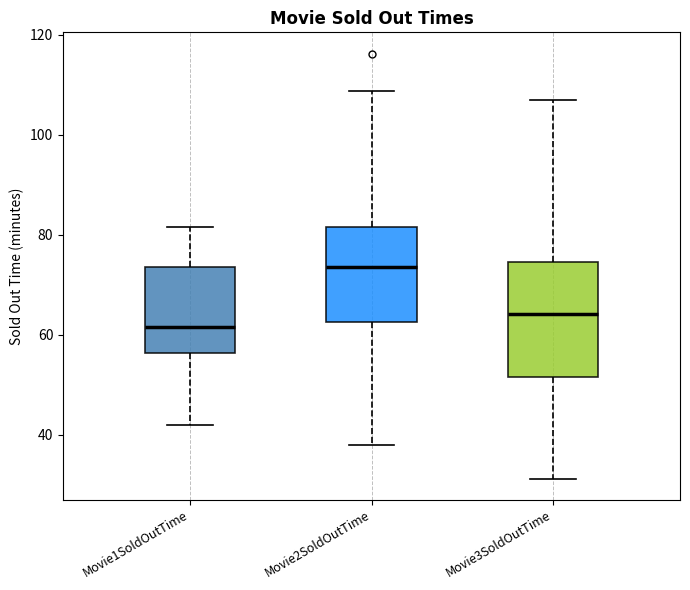

Reading left to right, read every box against the y-axis: the position of its median line, the range the box covers, and the ends of its whiskers. The values are not printed on the chart, so give them approximately, as read against the axis.

Movie1SoldOutTime: median 62, box 56 to 74, whiskers 42 to 82
Movie2SoldOutTime: median 74, box 62 to 82, whiskers 38 to 108
Movie3SoldOutTime: median 64, box 52 to 74, whiskers 32 to 106